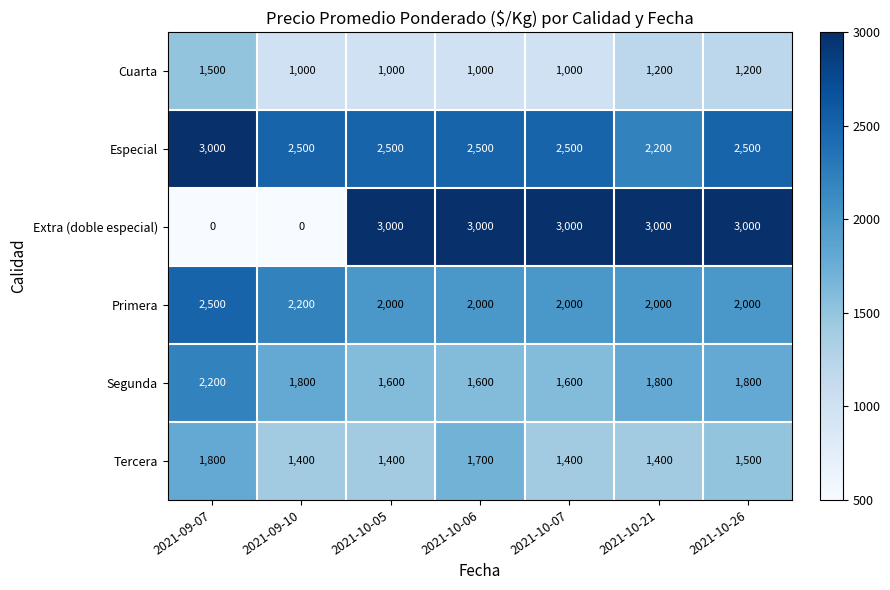

What is the difference between the second highest and minimum values in the Tercera series?

300